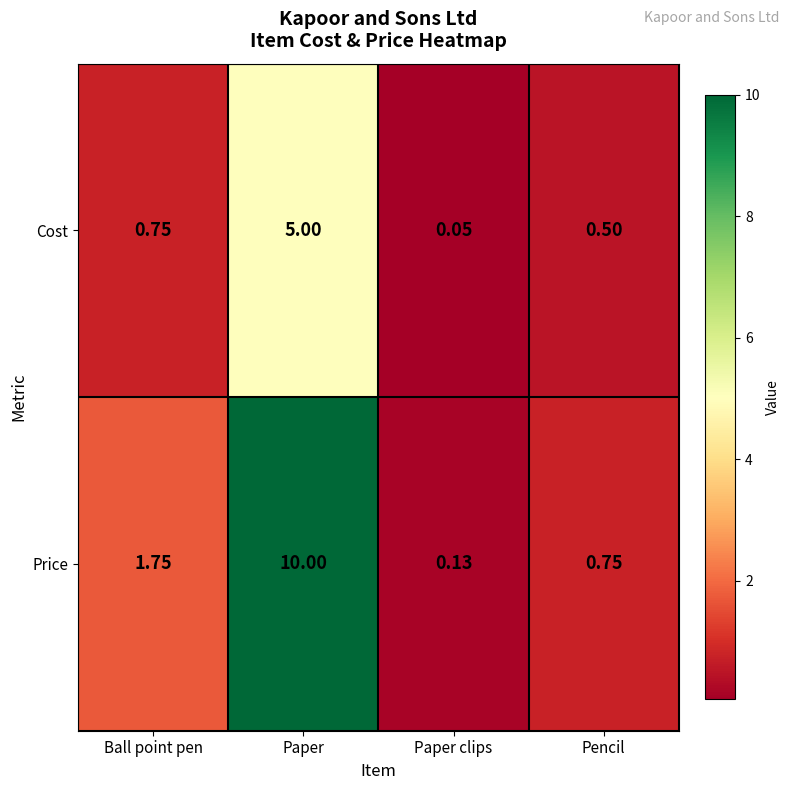

At which category is the sum across all series the highest?

Paper